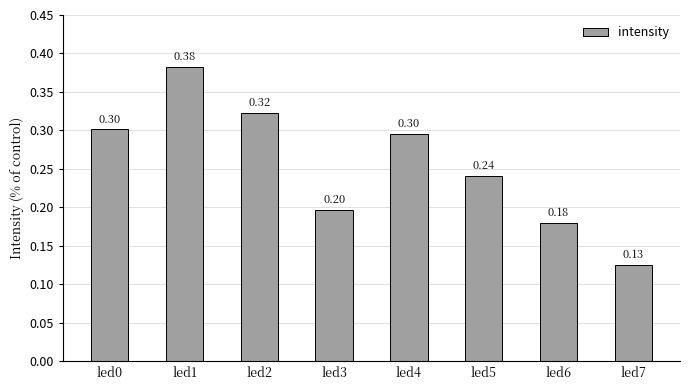

What is the value of the 3rd bar from the left?

0.3